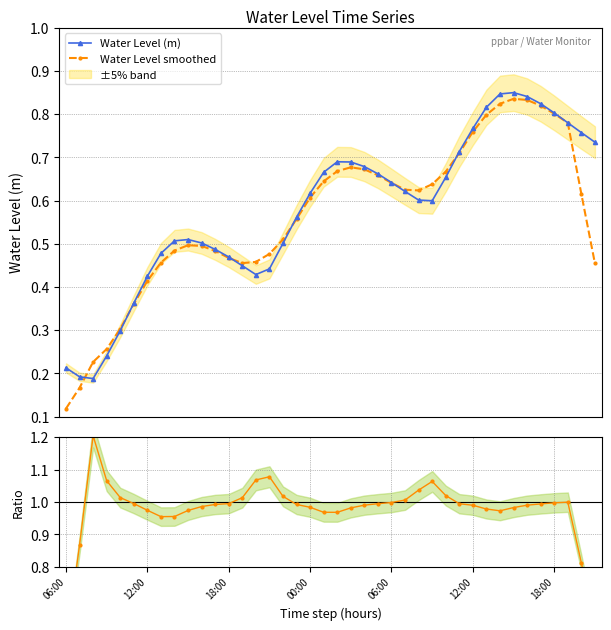

True or false: Ratio smoothed/raw and Water Level smoothed cross at least once.

False